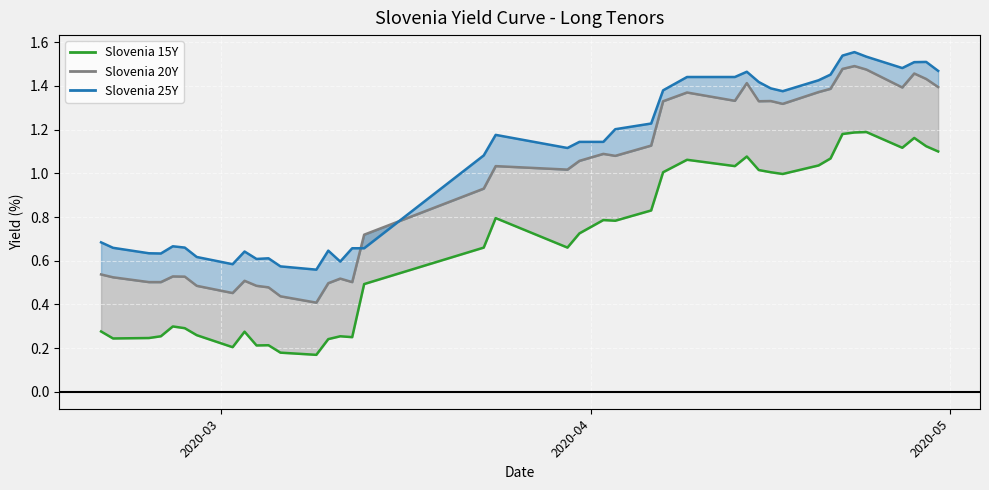

What is the total value across all series at 2020-03-10?

1.4